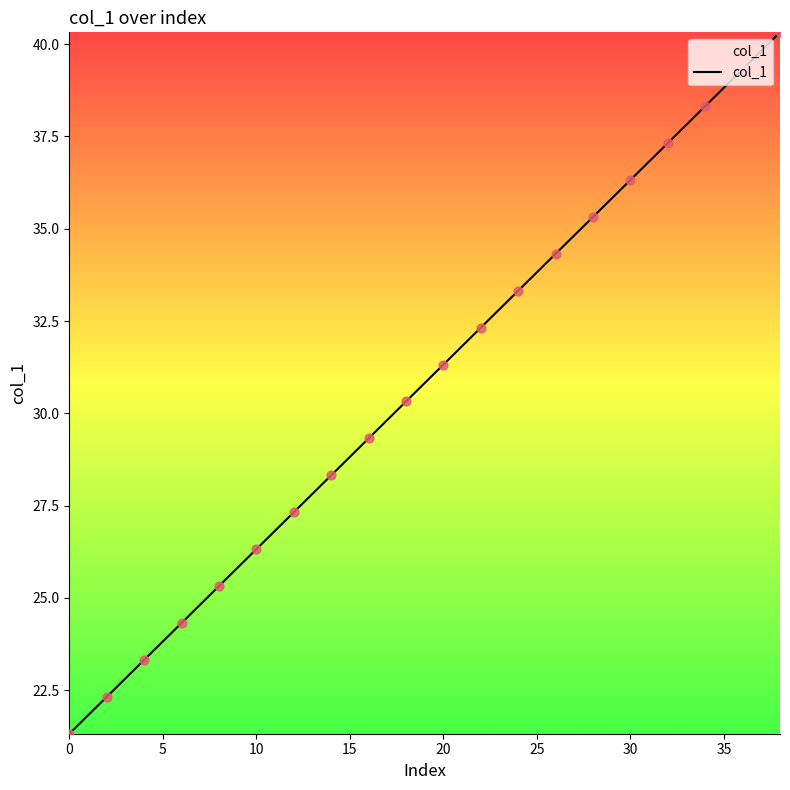

What is the difference between the maximum and minimum values?

19.0